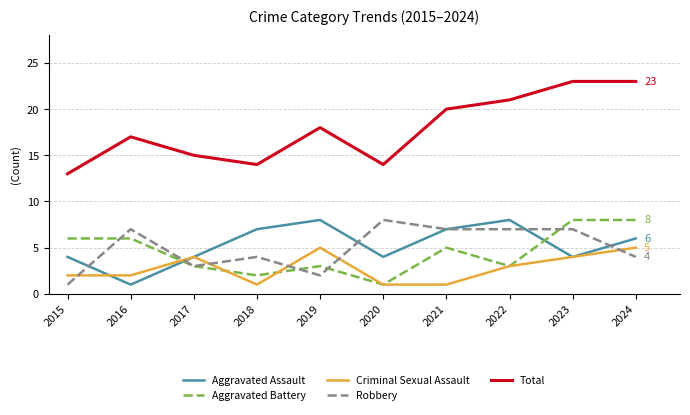

After their last crossing, which series has the higher values: Aggravated Battery or Aggravated Assault?

Aggravated Battery